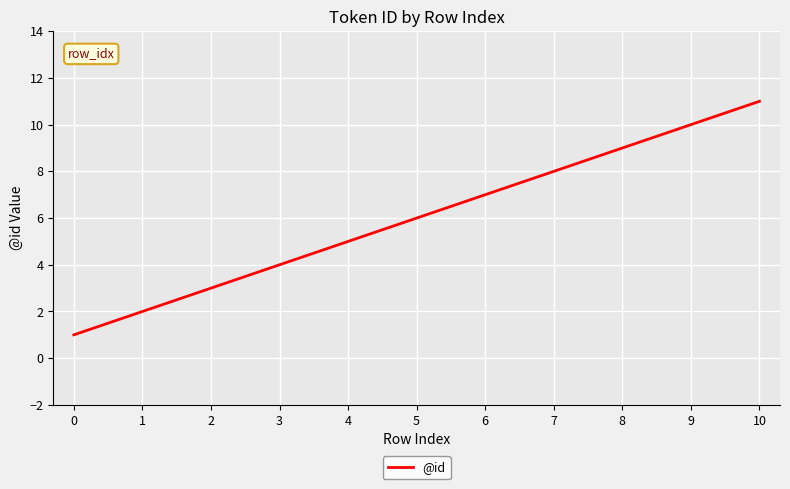

Is it true that the value at 3 is 6?

False